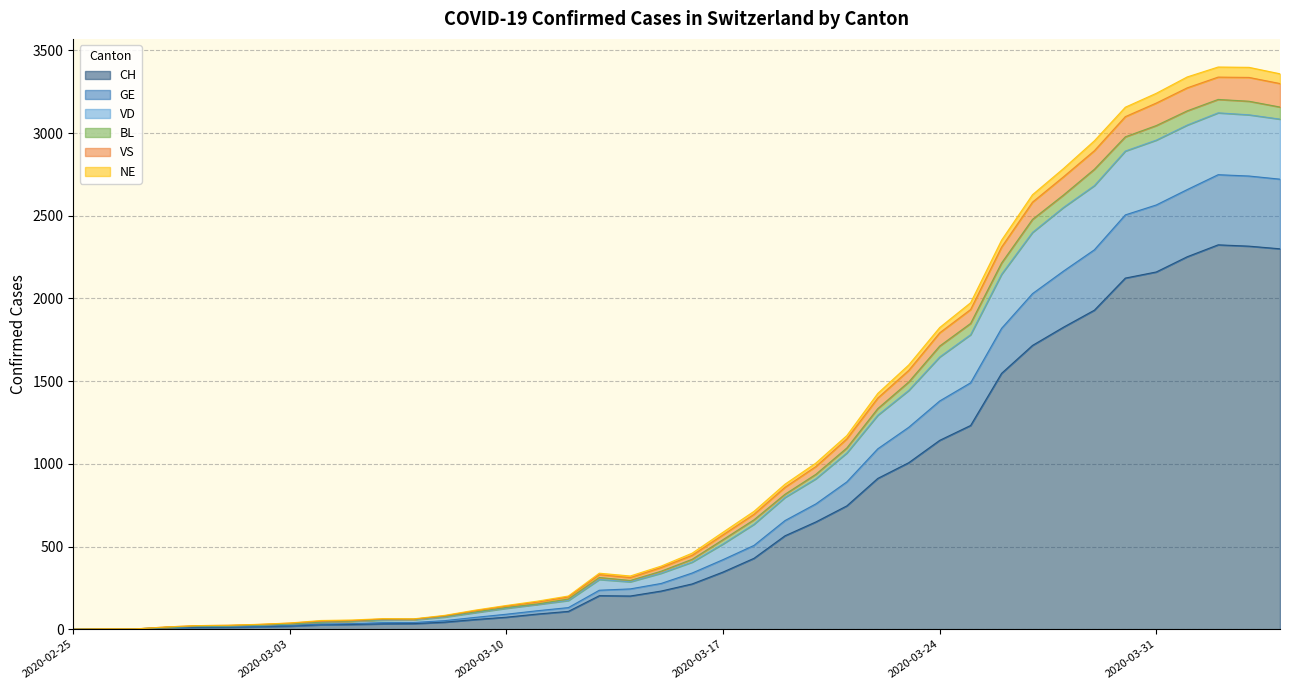

True or false: VS has a value of 27 at 2020-02-29.

False